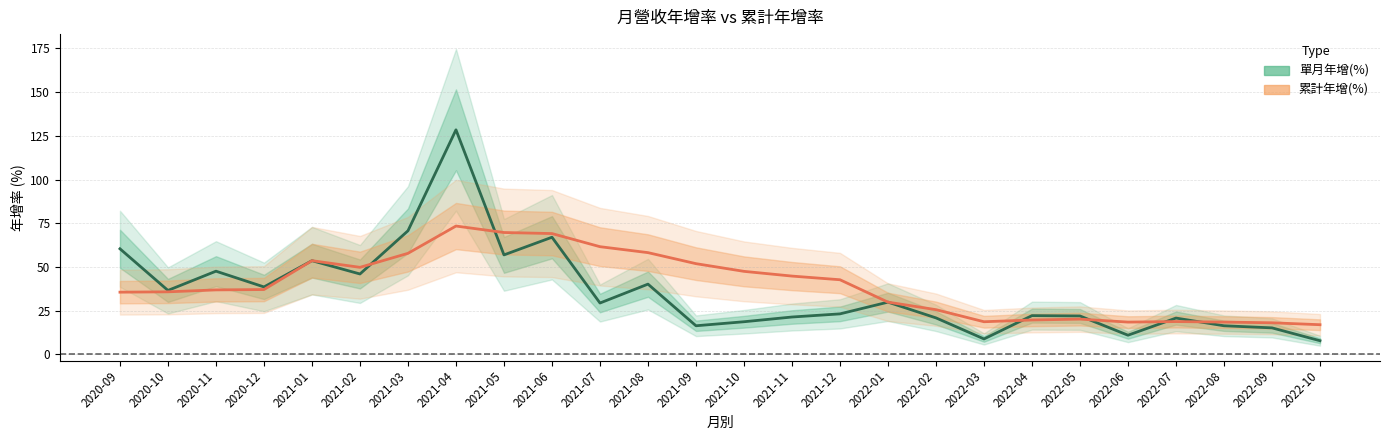

Which series has the largest total across all categories?

累計年增(%)